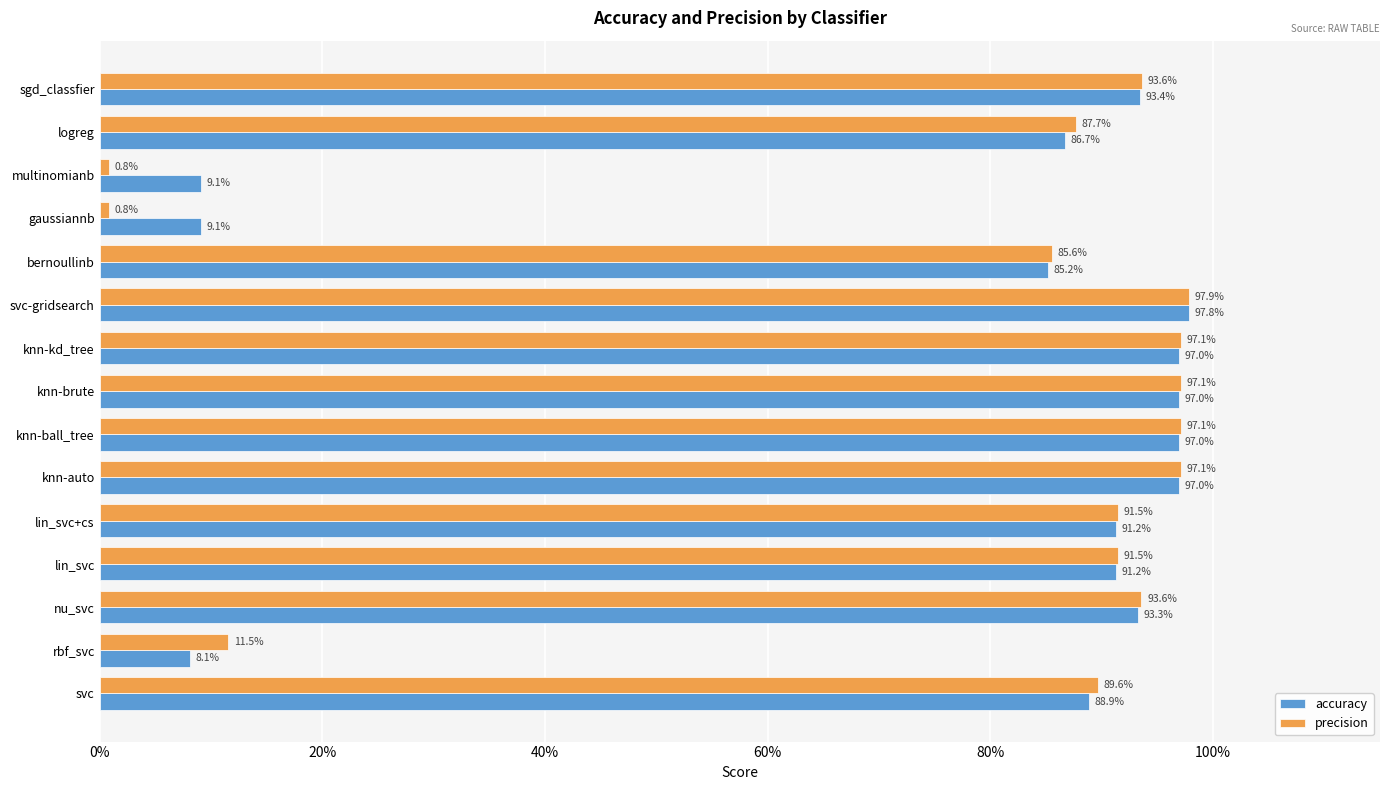

What is the average value of the accuracy series?

0.8